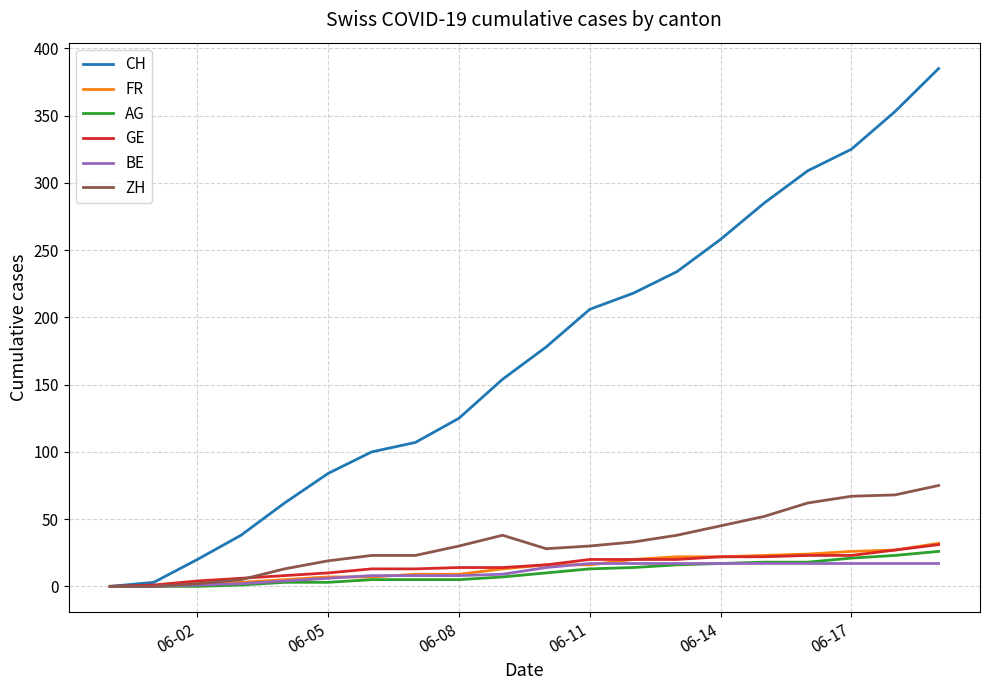

Is this an area chart (filled region under the line)?

No